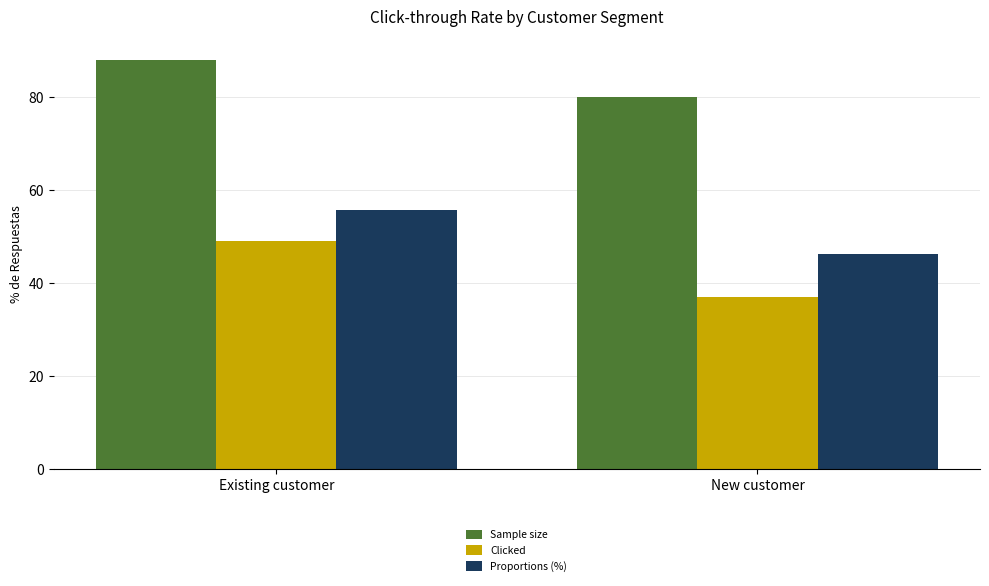

What is the total value across all series at Existing customer?

192.7